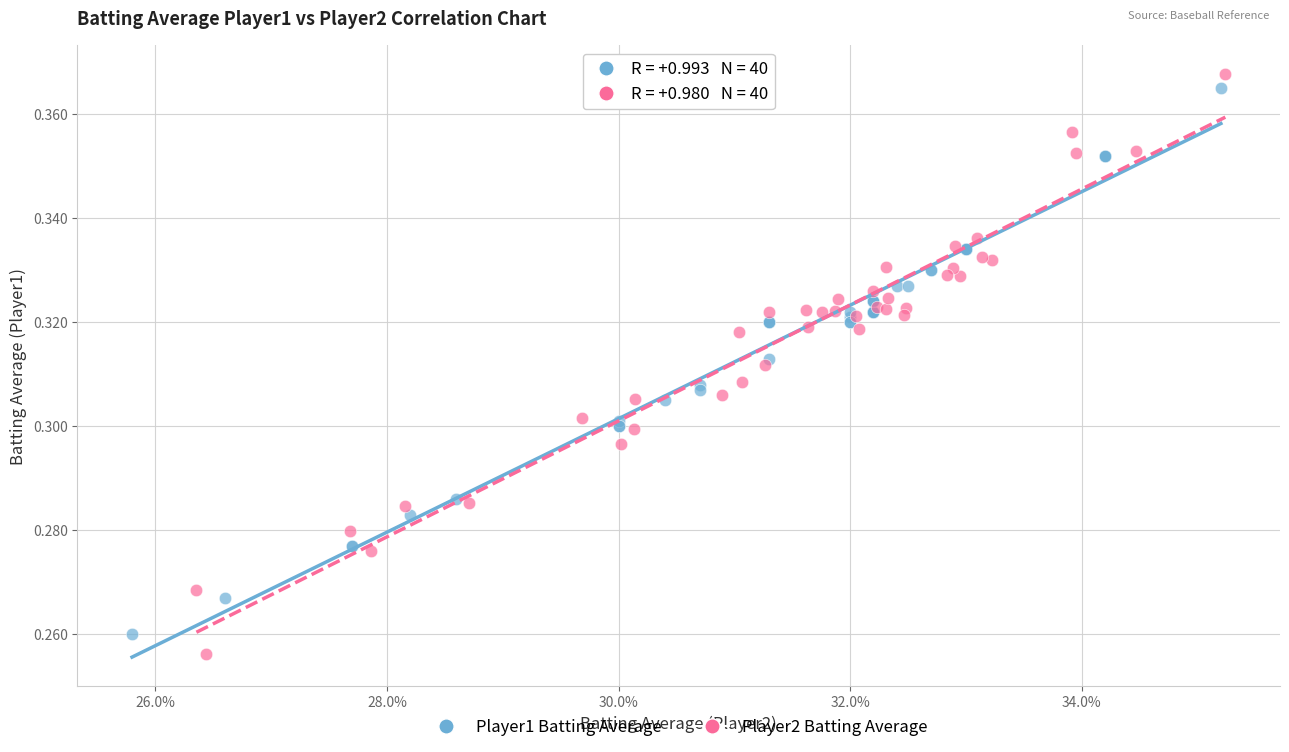

Which series contains the highest Y value?

Player2 Batting Average